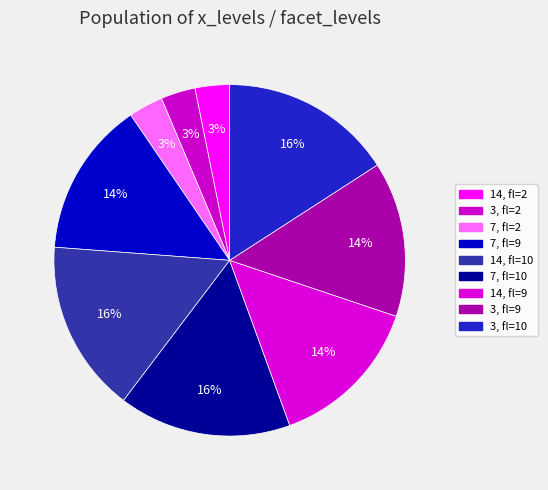

To the nearest percent, what is the average slice percentage?

11%